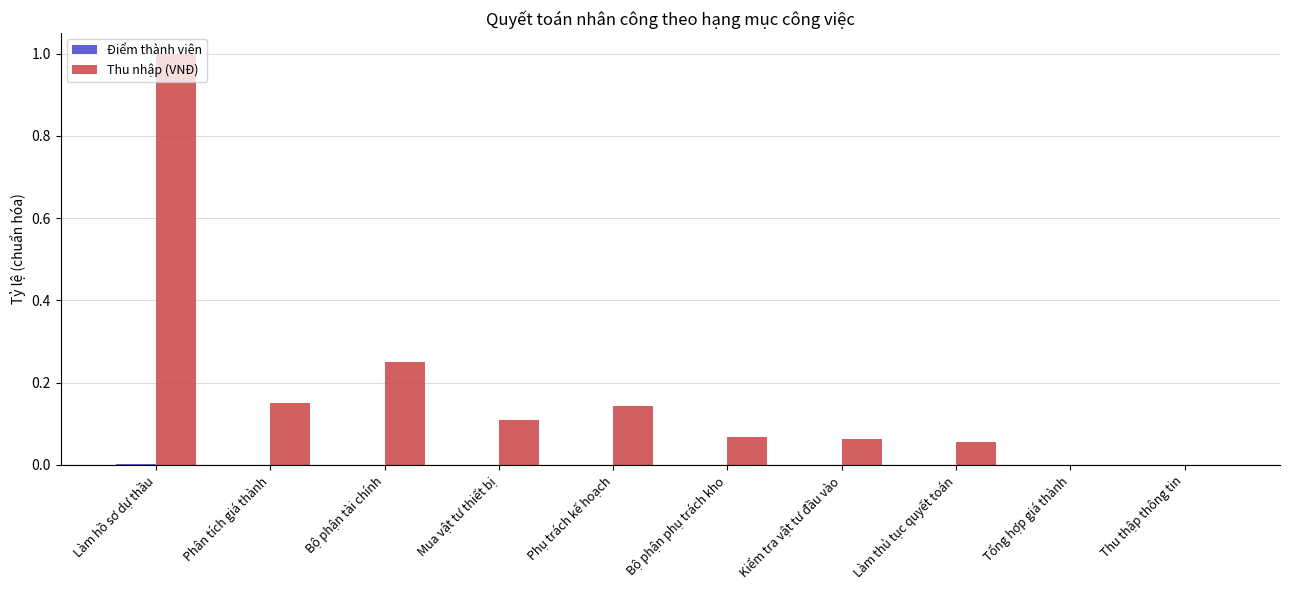

How many distinct data groups are displayed?

2